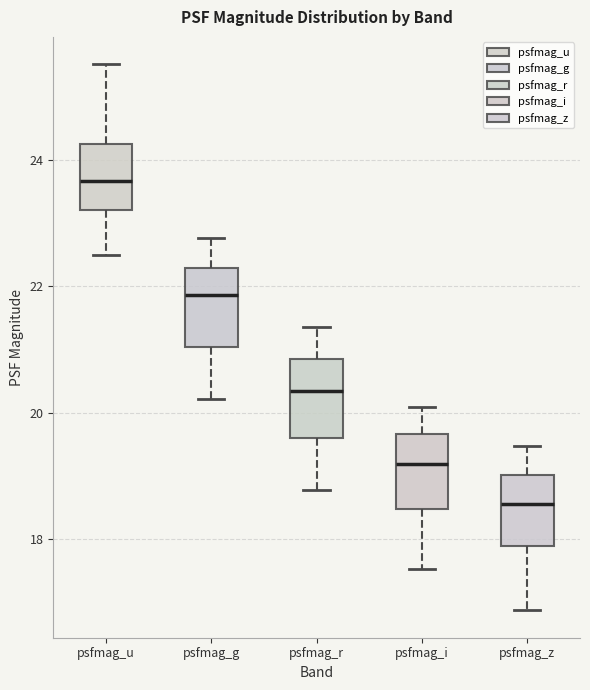

Where does the upper whisker of the box for psfmag_z end on the y-axis? The values are not printed on the chart, so give them approximately, as read against the axis.

19.4